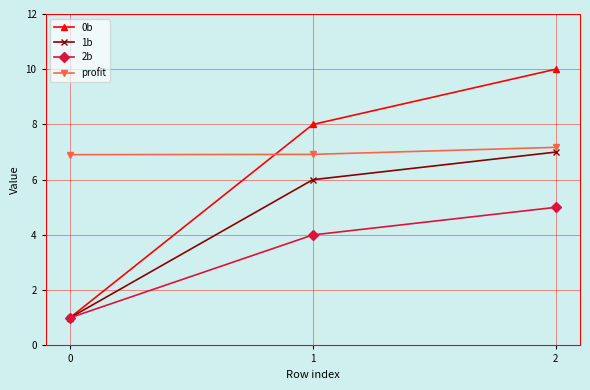

How many distinct data groups are displayed?

4